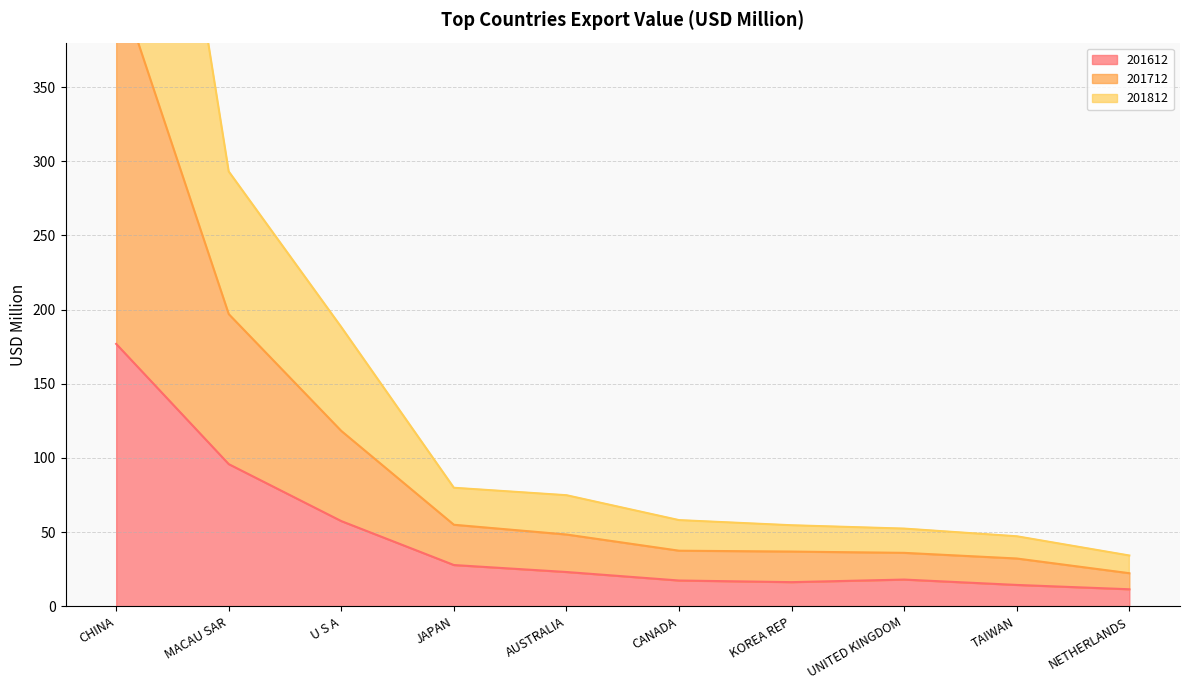

True or false: 201612 has a value of 18.0 at UNITED KINGDOM.

True